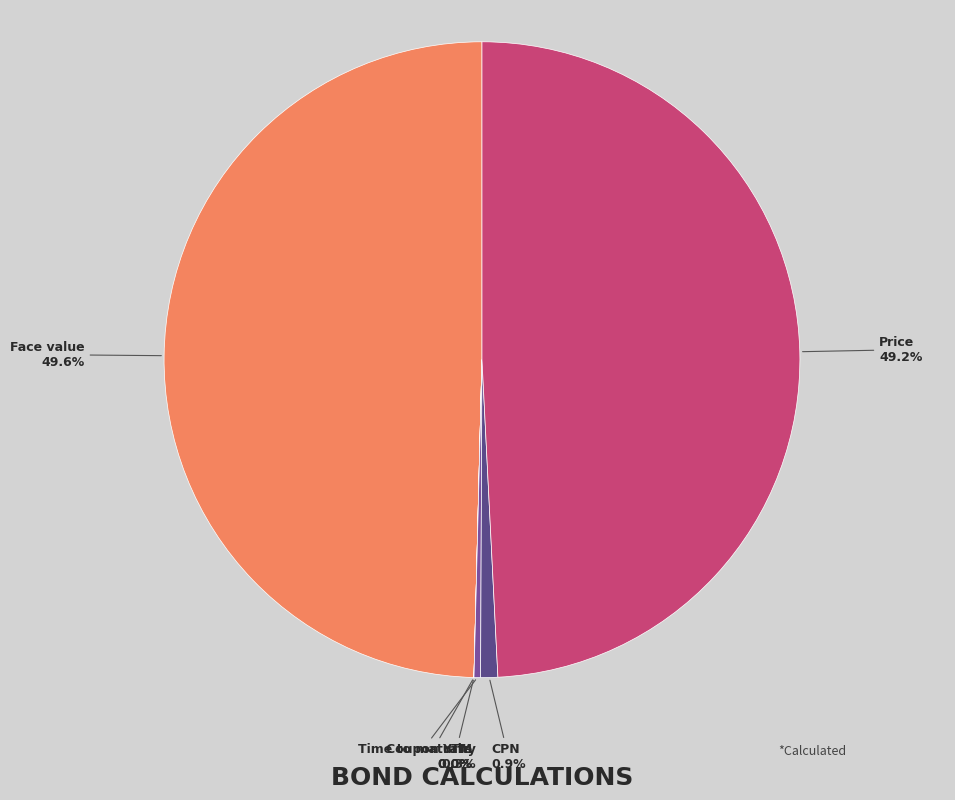

To the nearest percent, what is the difference between the largest and smallest slice percentages?

50%